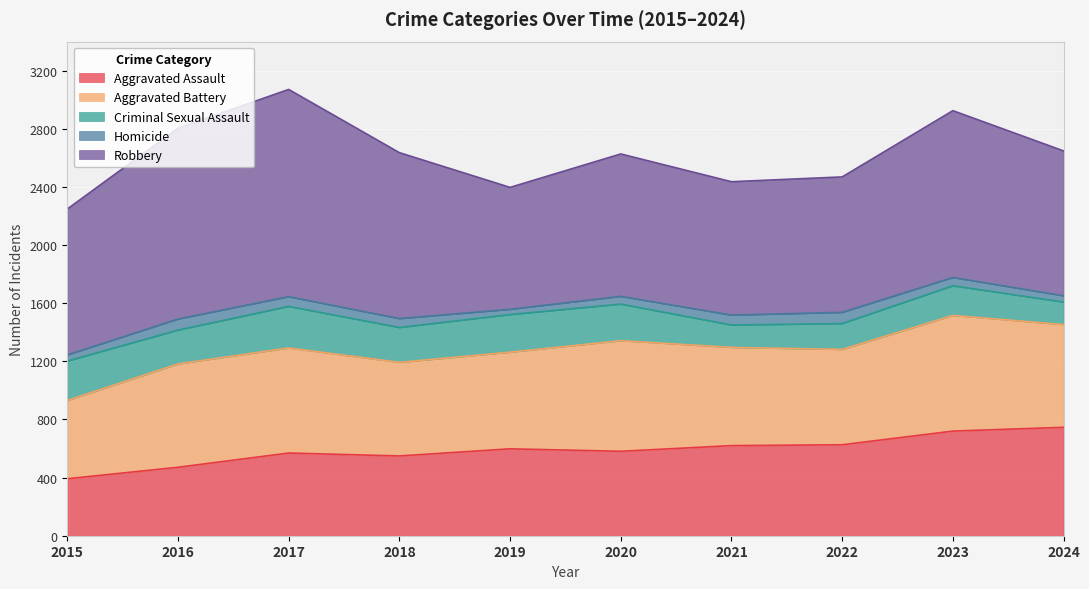

Where is the first local maximum for Robbery?

2017